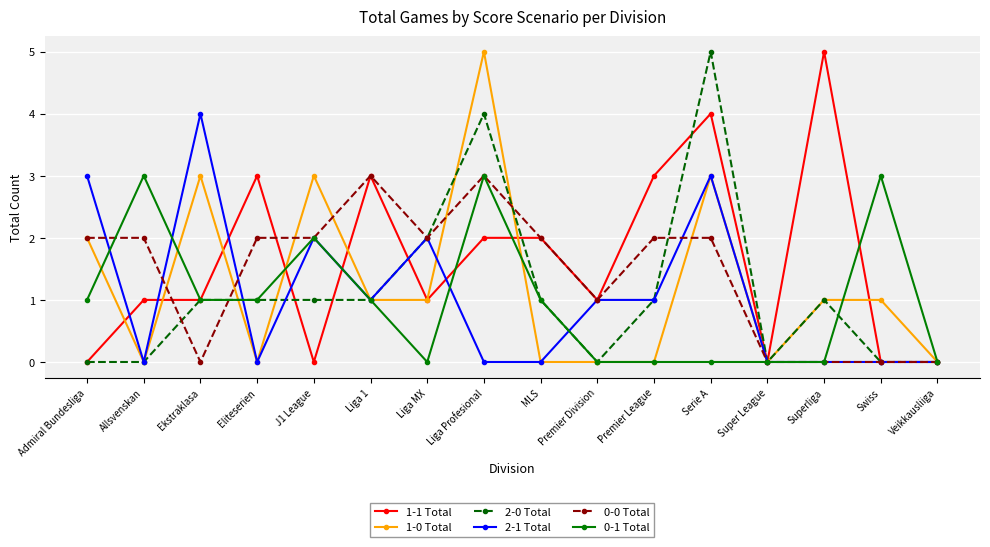

What is the value of the 0-0 Total point at the 7th from the left?

2